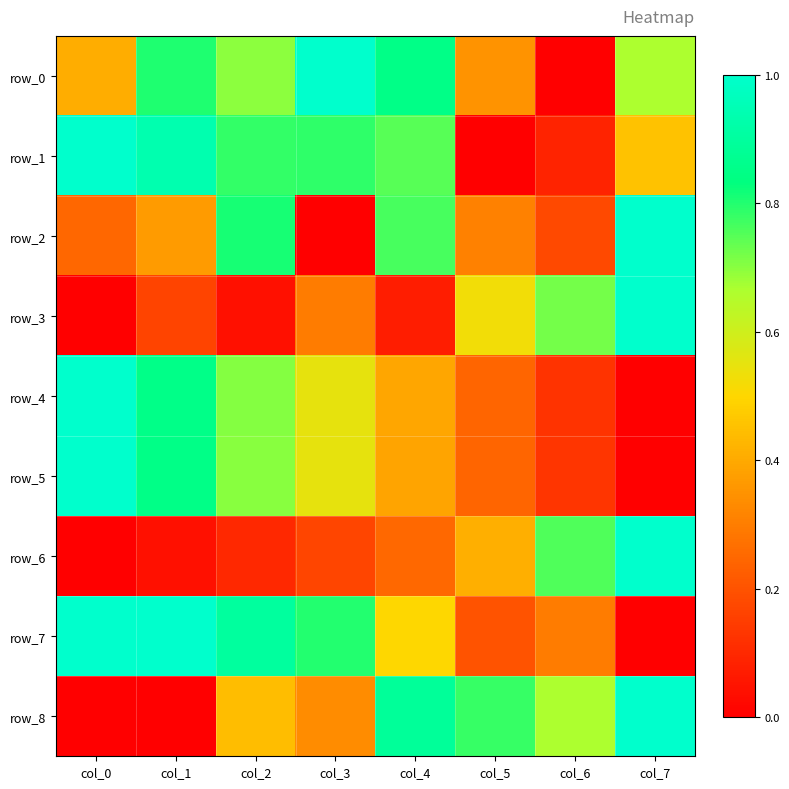

What is the difference between the maximum and minimum values in the row_3 series?

1.0